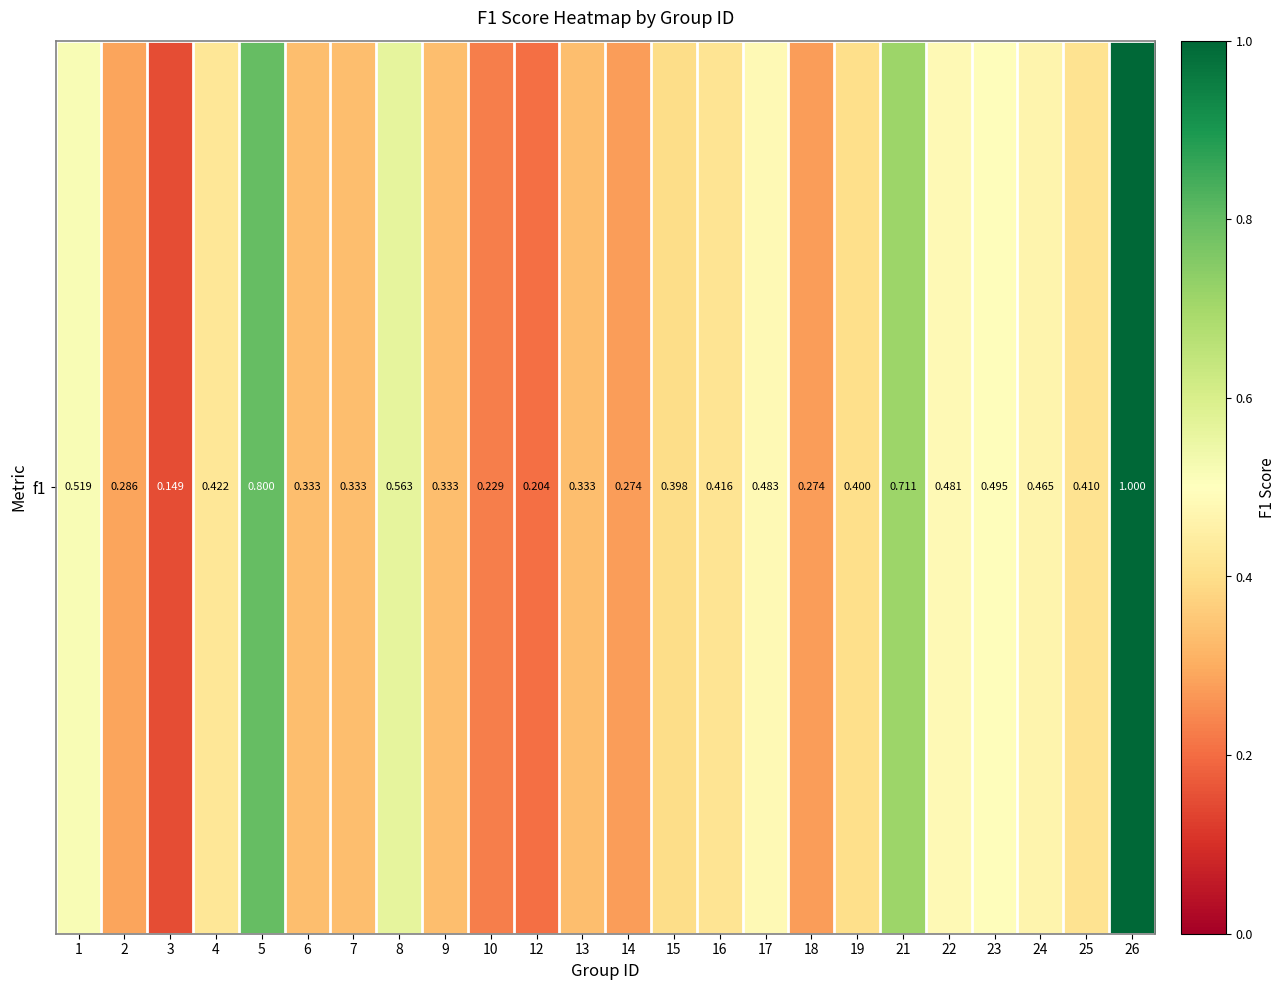

Reading left to right, extract all data points from this chart.

0.5	0.3	0.1	0.4	0.8	0.3	0.3	0.6	0.3	0.2	0.2	0.3	0.3	0.4	0.4	0.5	0.3	0.4	0.7	0.5	0.5	0.5	0.4	1.0